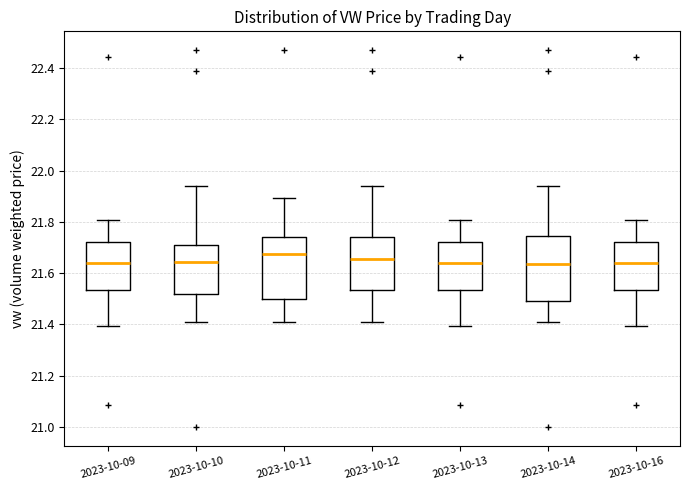

Reading left to right, transcribe this box plot: for each box, give where its median line is, the range the box spans, and where its two whiskers end, as read against the y-axis. The values are not printed on the chart, so give them approximately, as read against the axis.

2023-10-09: median 21.64, box 21.54 to 21.72, whiskers 21.40 to 21.80
2023-10-10: median 21.64, box 21.52 to 21.72, whiskers 21.42 to 21.94
2023-10-11: median 21.68, box 21.50 to 21.74, whiskers 21.42 to 21.90
2023-10-12: median 21.66, box 21.54 to 21.74, whiskers 21.42 to 21.94
2023-10-13: median 21.64, box 21.54 to 21.72, whiskers 21.40 to 21.80
2023-10-14: median 21.64, box 21.50 to 21.74, whiskers 21.42 to 21.94
2023-10-16: median 21.64, box 21.54 to 21.72, whiskers 21.40 to 21.80